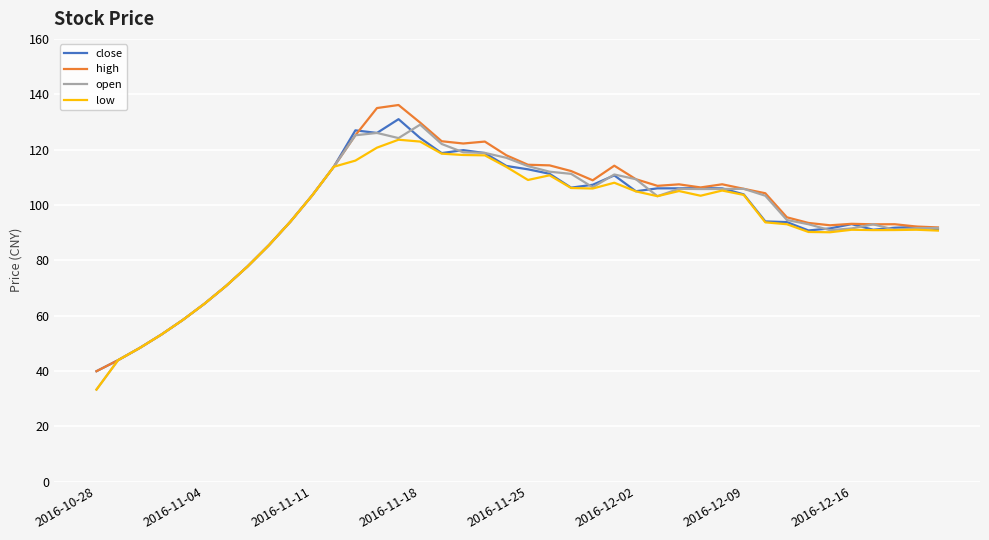

Is this an area chart (filled region under the line)?

No